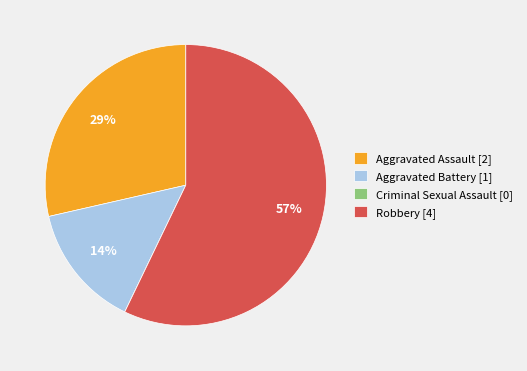

What is the largest slice in the pie chart?

Robbery